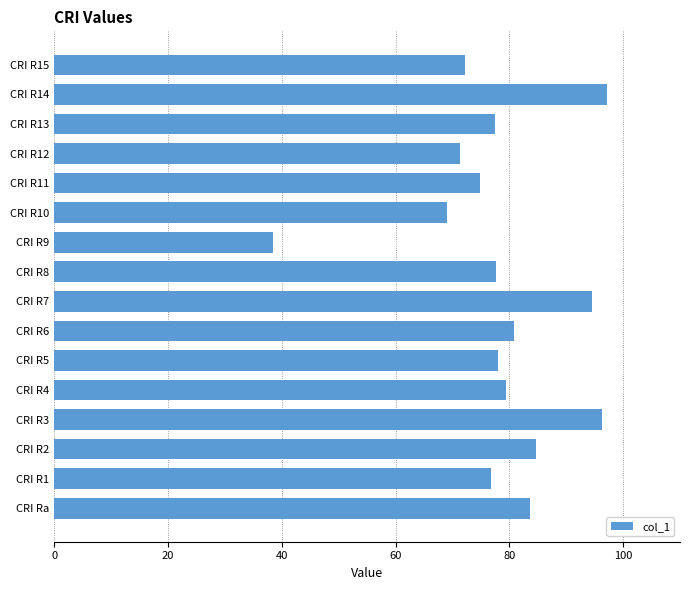

At which label is the value closest to 67?

CRI R10